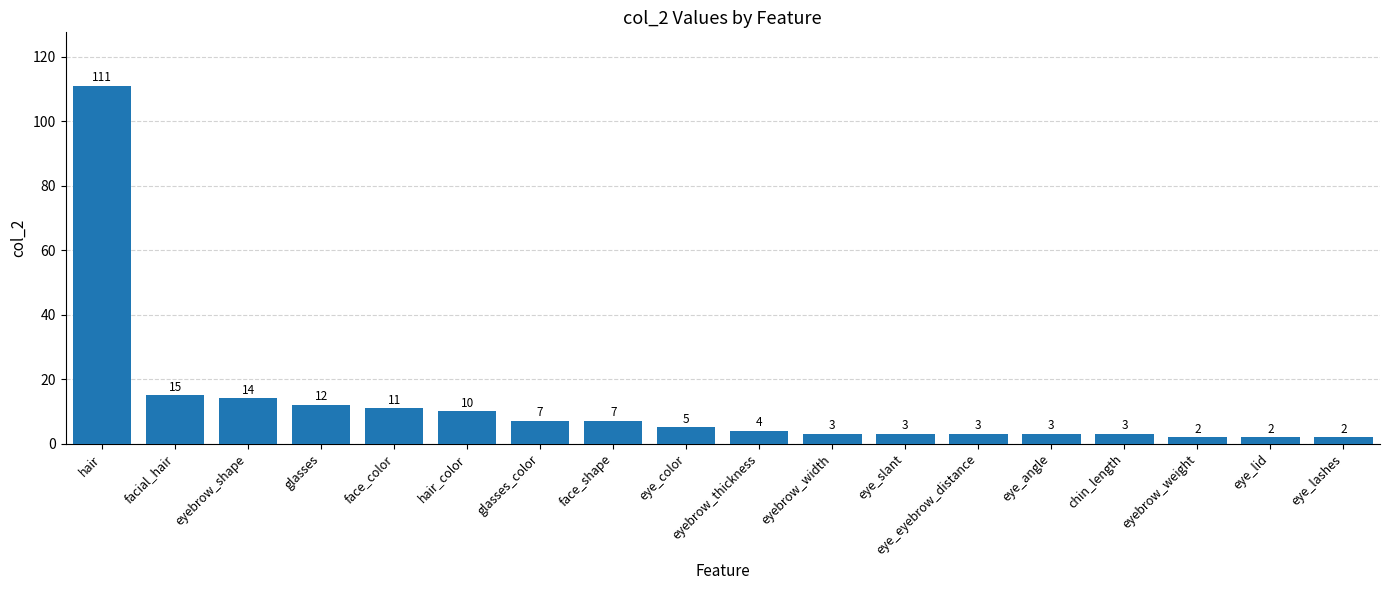

Which label corresponds to the largest value in the chart?

hair